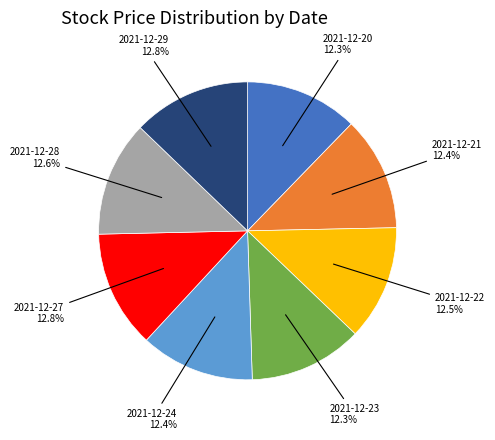

Is it true that 2021-12-27 is 7% of the pie?

False